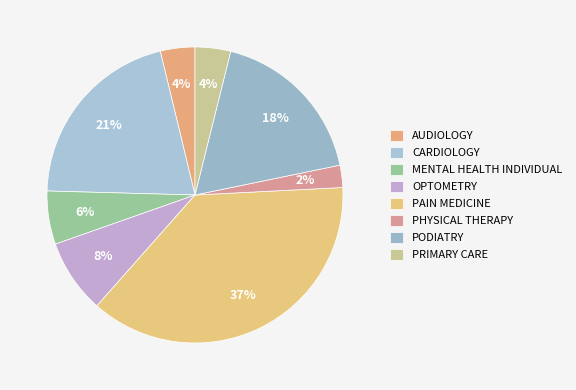

To the nearest percent, what percentage of the pie is PODIATRY?

18%